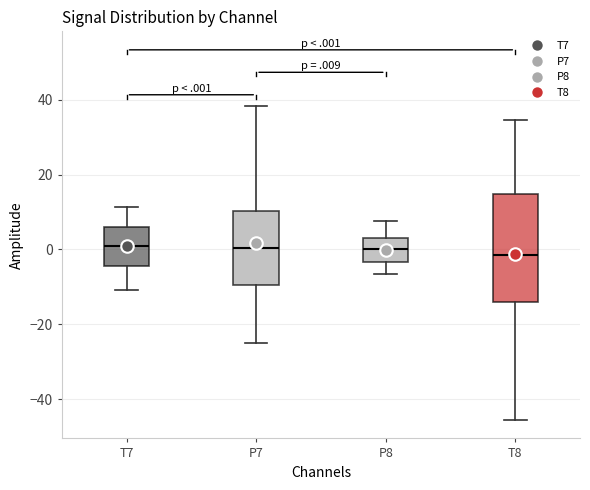

Reading left to right, transcribe this box plot: for each box, give where its median line is, the range the box spans, and where its two whiskers end, as read against the y-axis. The values are not printed on the chart, so give them approximately, as read against the axis.

T7: median 0, box -4 to 6, whiskers -10 to 12
P7: median 0, box -10 to 10, whiskers -24 to 38
P8: median 0, box -4 to 2, whiskers -6 to 8
T8: median -2, box -14 to 14, whiskers -46 to 34